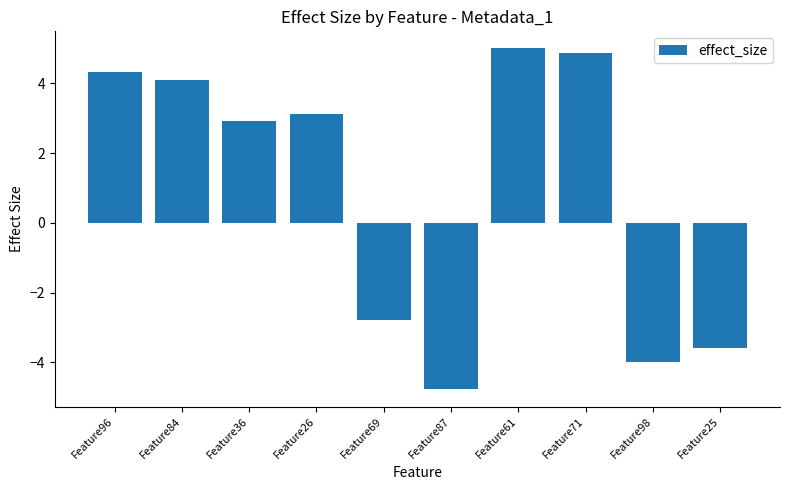

What is the average value?

0.9